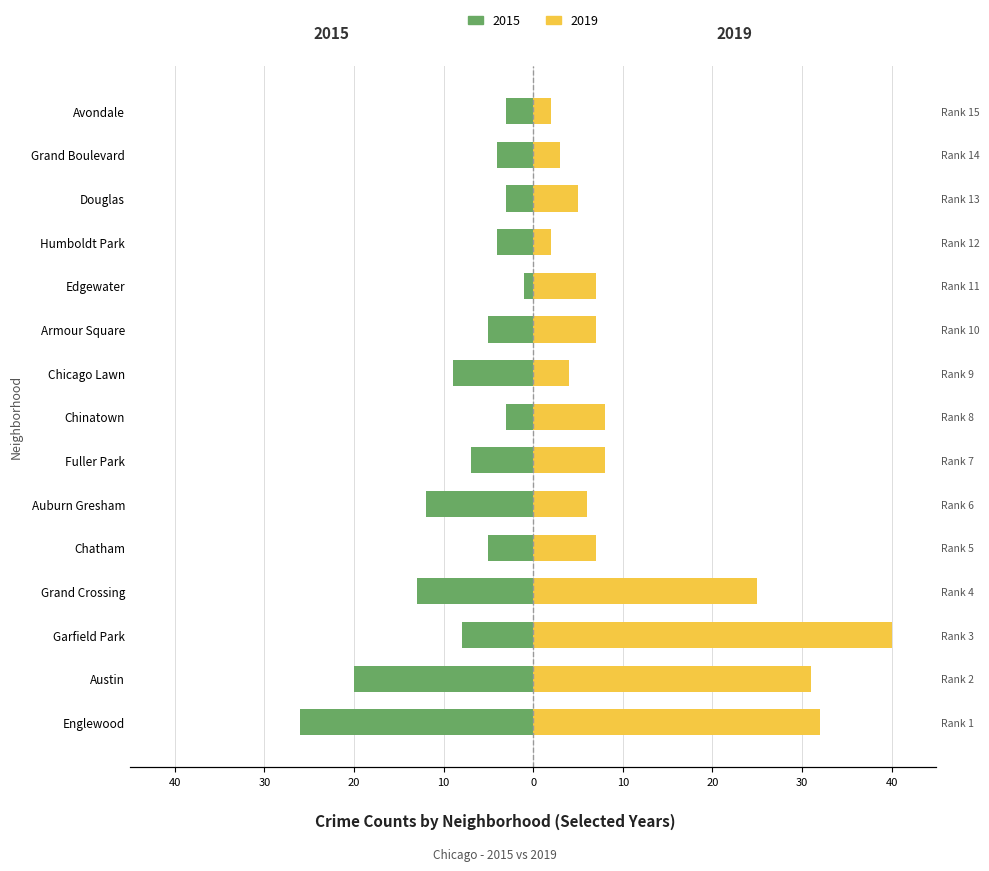

Between Austin and Humboldt Park, which series saw the biggest shift?

2019